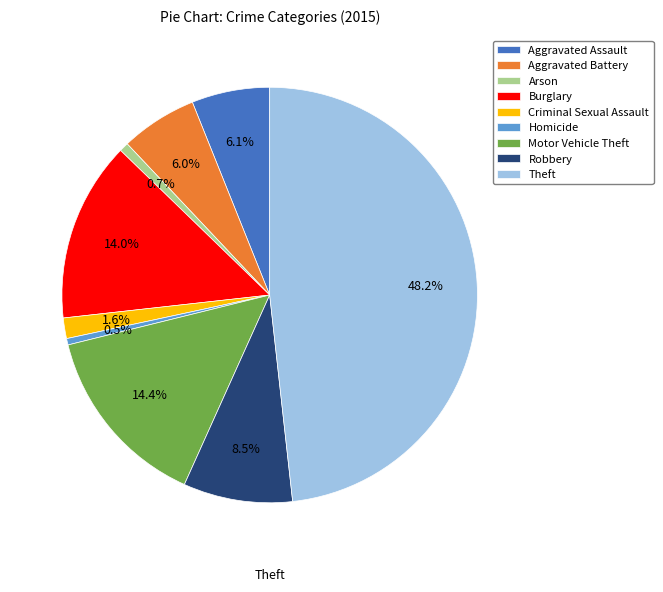

Do Arson and Burglary together represent more than half of the pie?

No